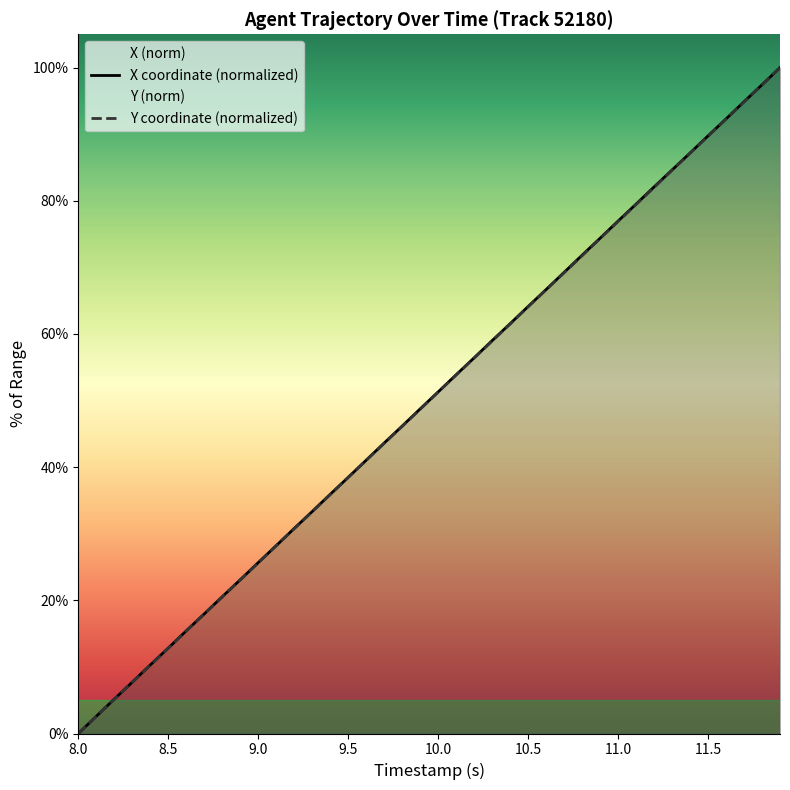

How many intersections are there between Y and X?

6